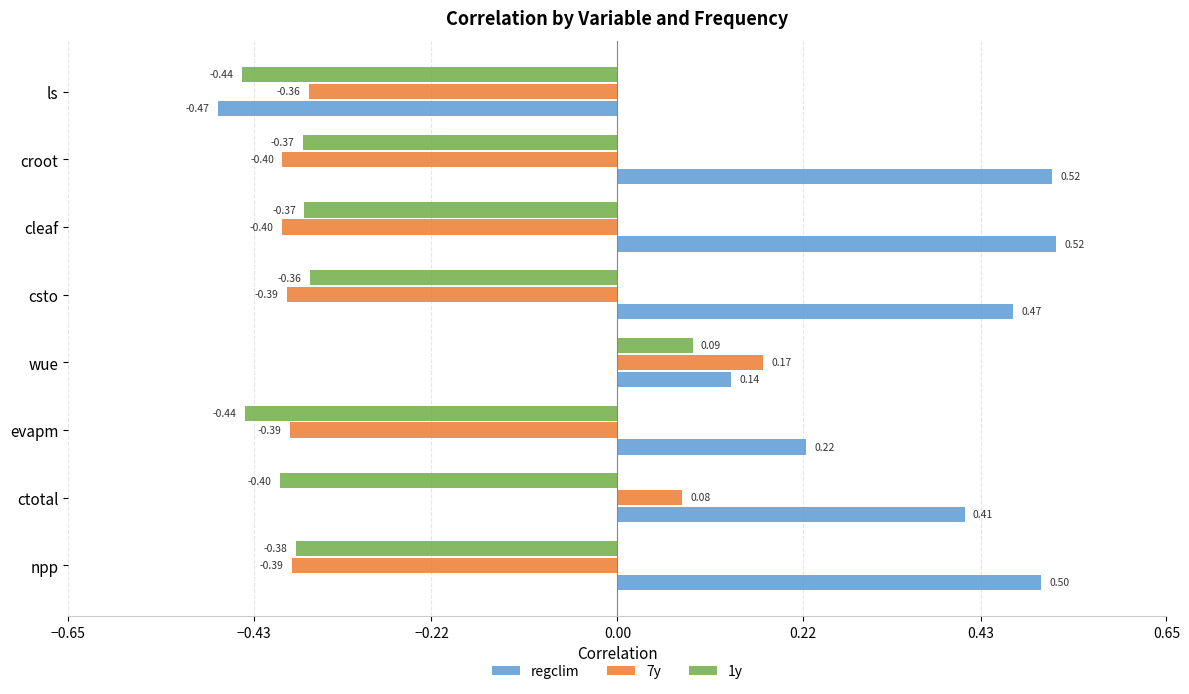

What is the difference between the maximum and minimum values in the 7y series?

0.6